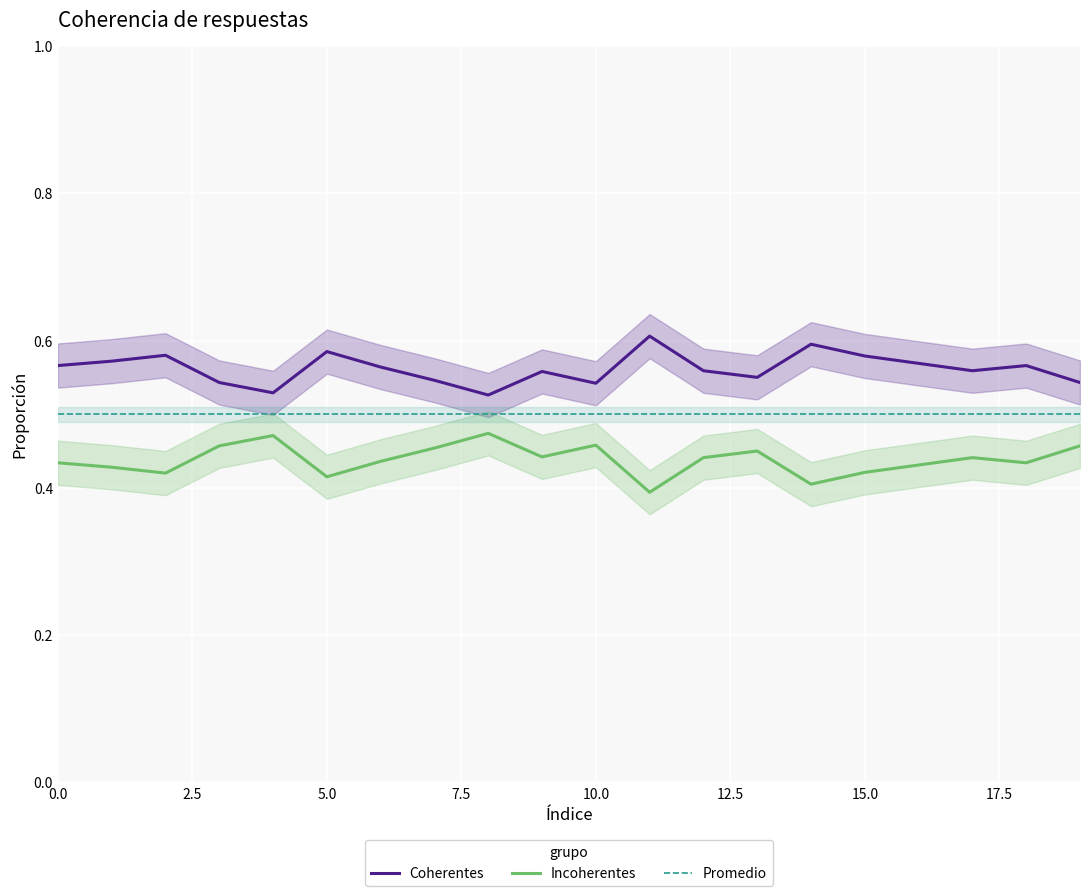

Rank the series at 13 from highest to lowest value.

Coherentes, Promedio, Incoherentes